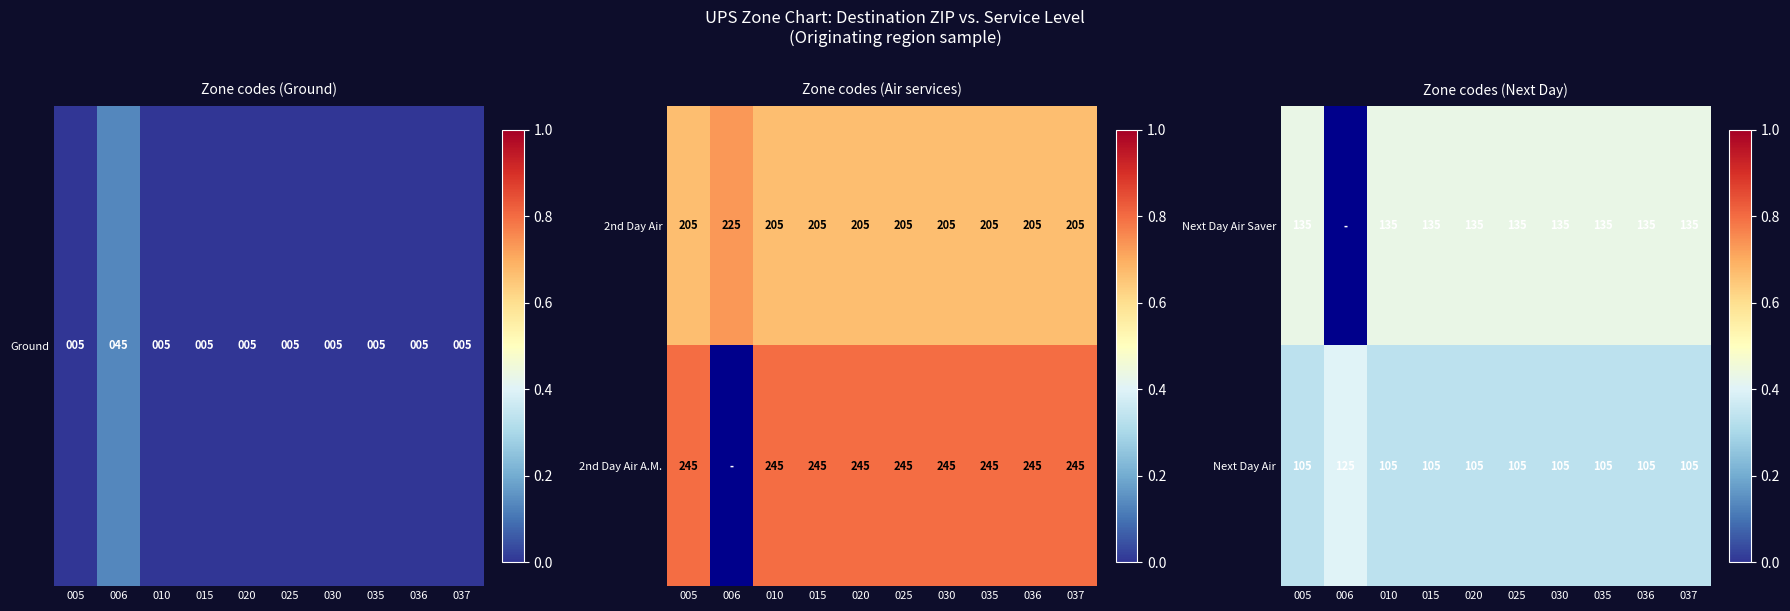

At which category is the sum across all series the highest?

005